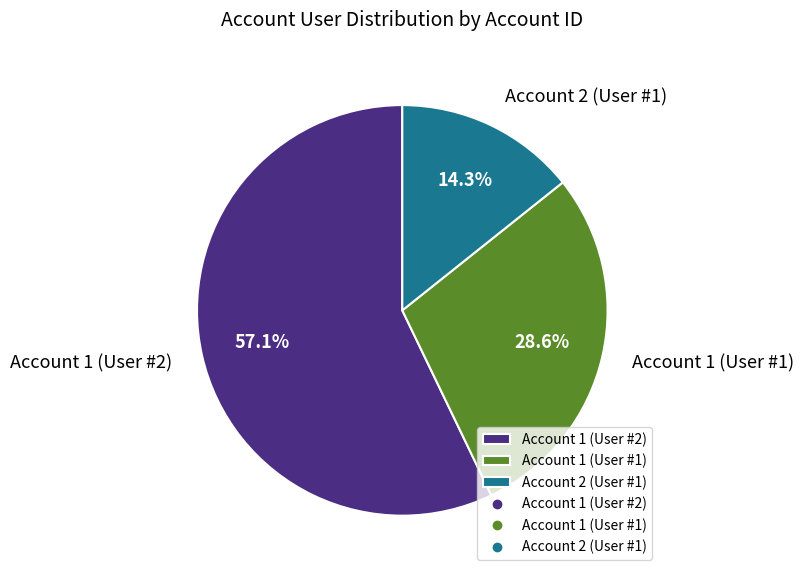

What is the total percentage of Account 1 (User #2) and Account 1 (User #1)?

85.7%